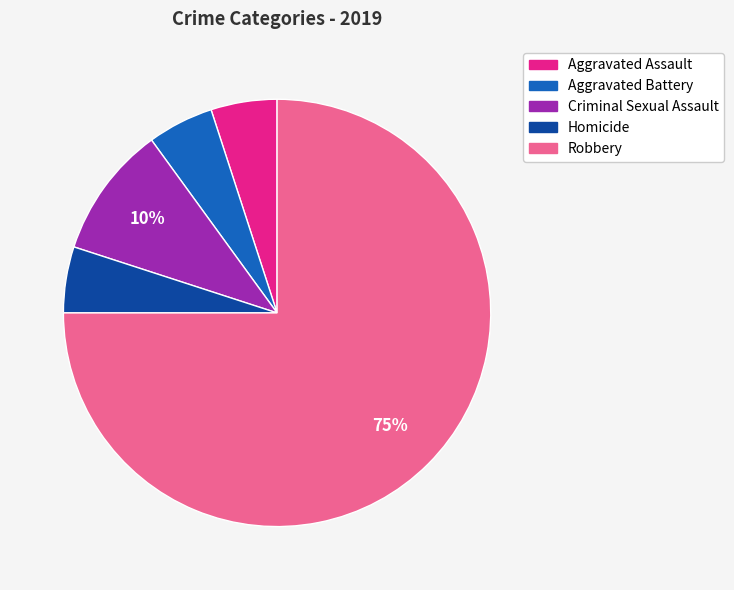

Which slice is the largest?

Robbery